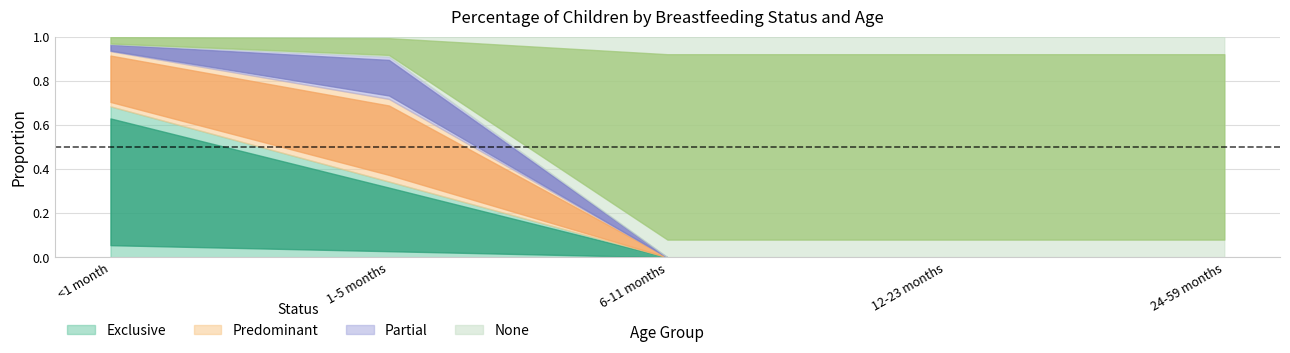

Is the value of Partial at 1-5 months greater than the value of None at <1 month?

Yes